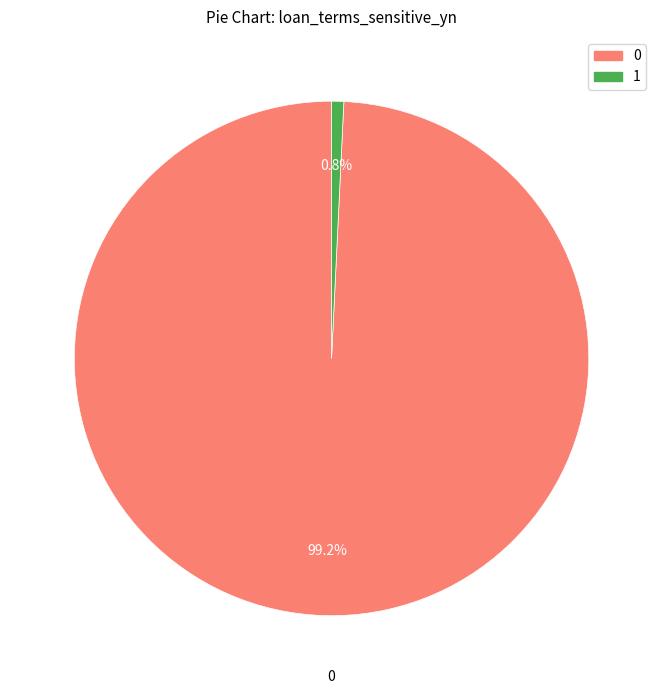

Is there any slice that represents more than half of the pie?

Yes